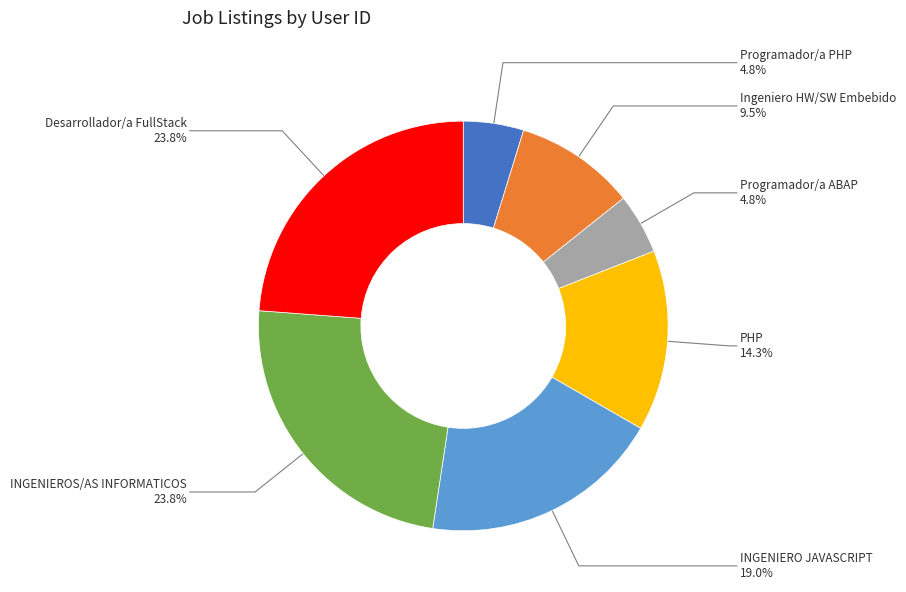

Does any single category account for the majority?

No